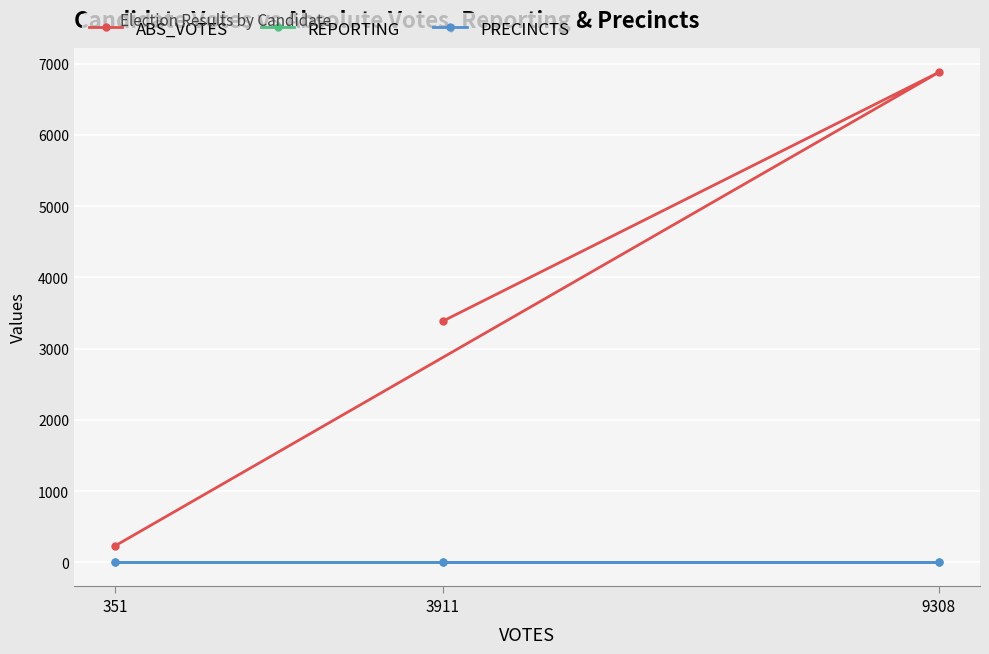

What is the sum of the PRECINCTS values at 3911 and 9308?

24